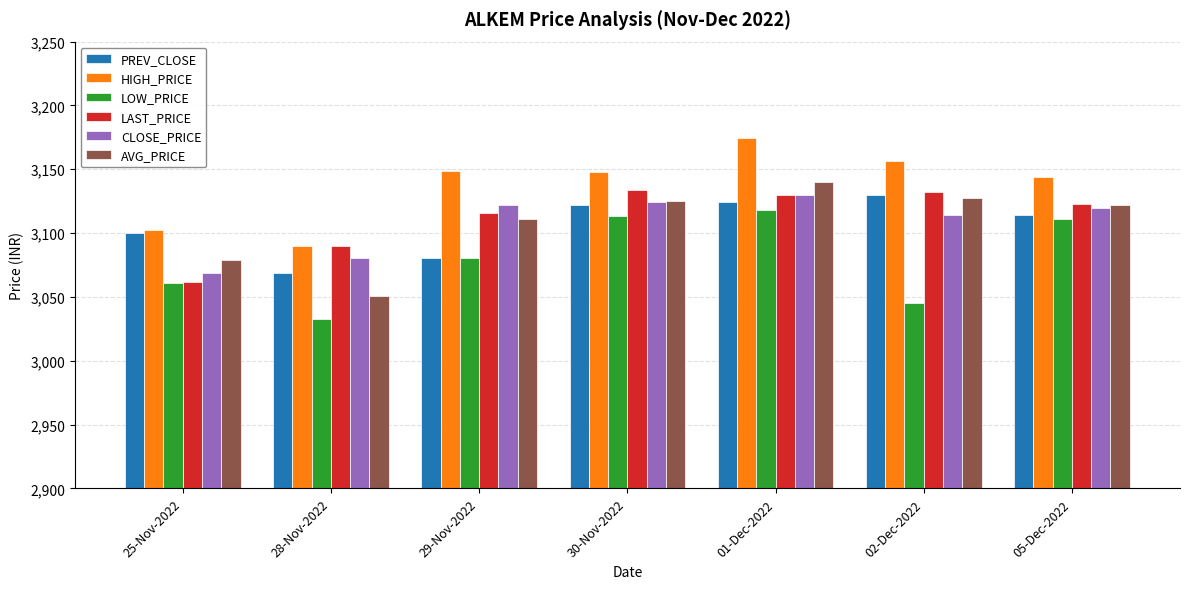

True or false: LAST_PRICE has a value of 3132.0 at 02-Dec-2022.

True